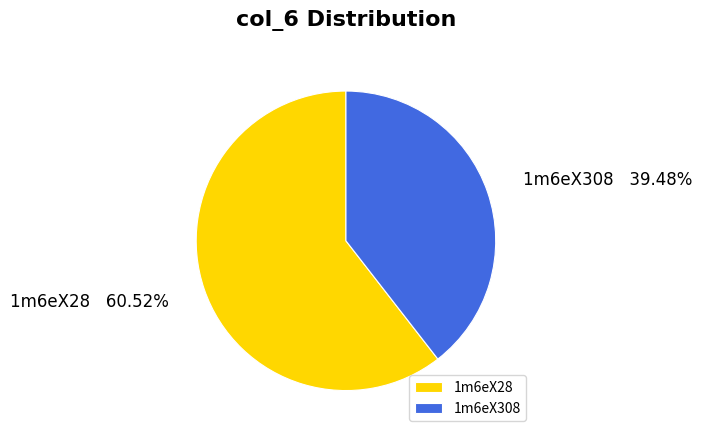

What percentage is the 1m6eX308 slice, to the nearest percent?

39%